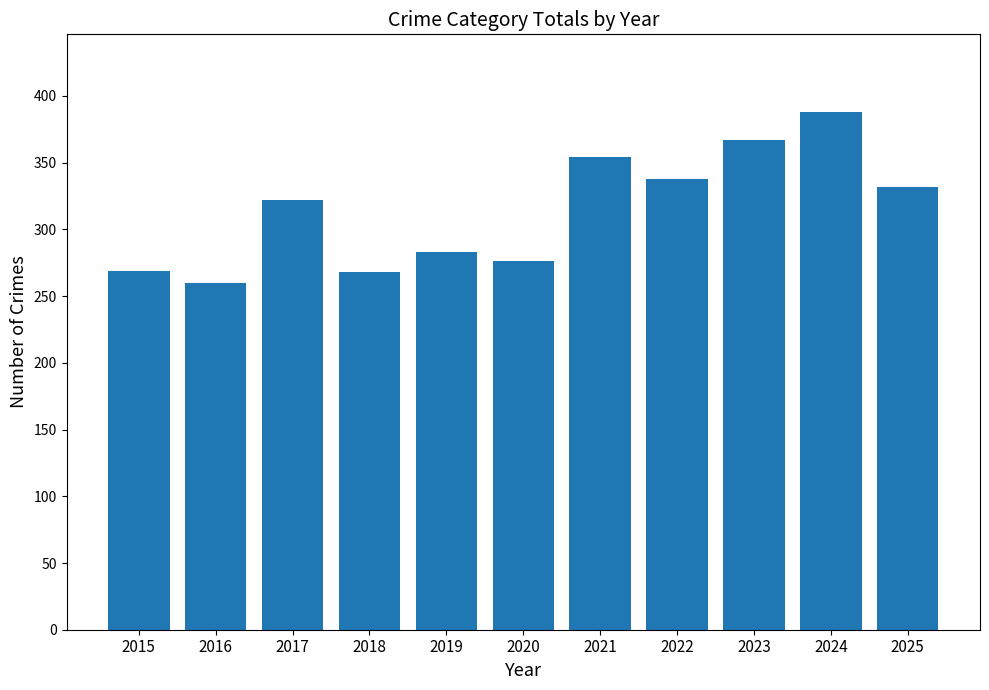

Which label corresponds to the smallest value in the chart?

2016